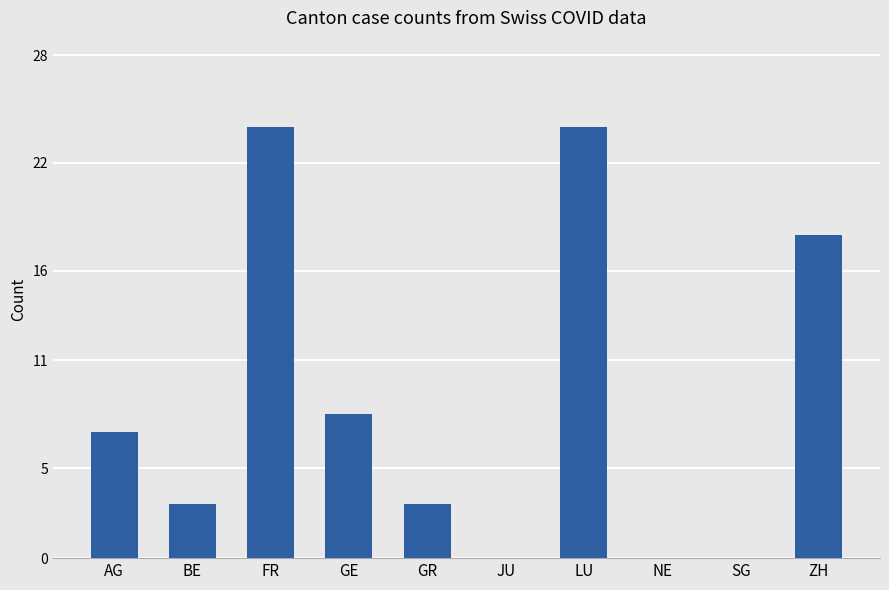

How many categories are shown in the chart?

10